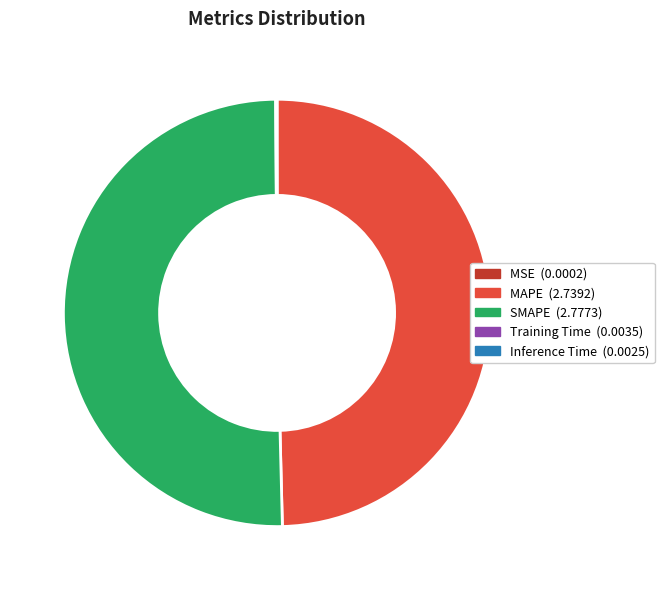

True or false: SMAPE accounts for 58% of the total.

False